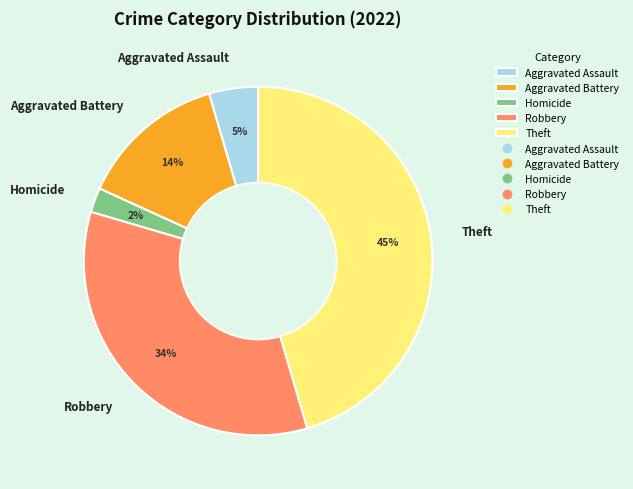

Which slice is the smallest?

Homicide